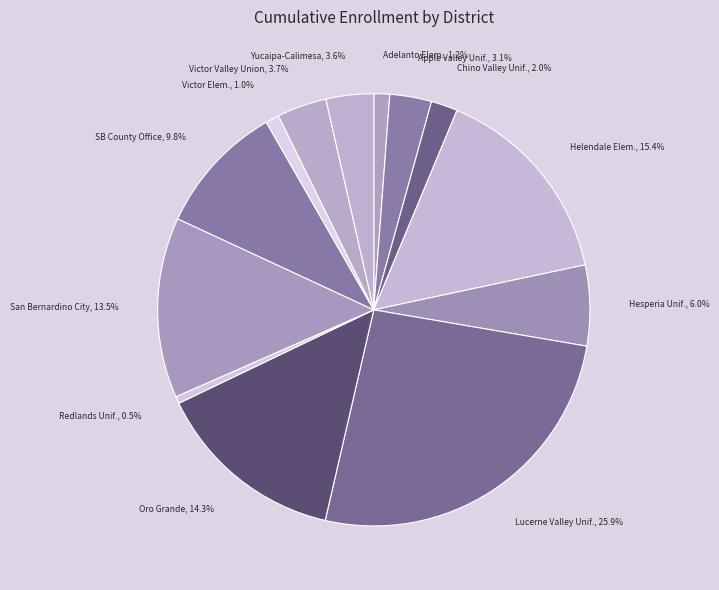

Count the number of slices in the pie.

13